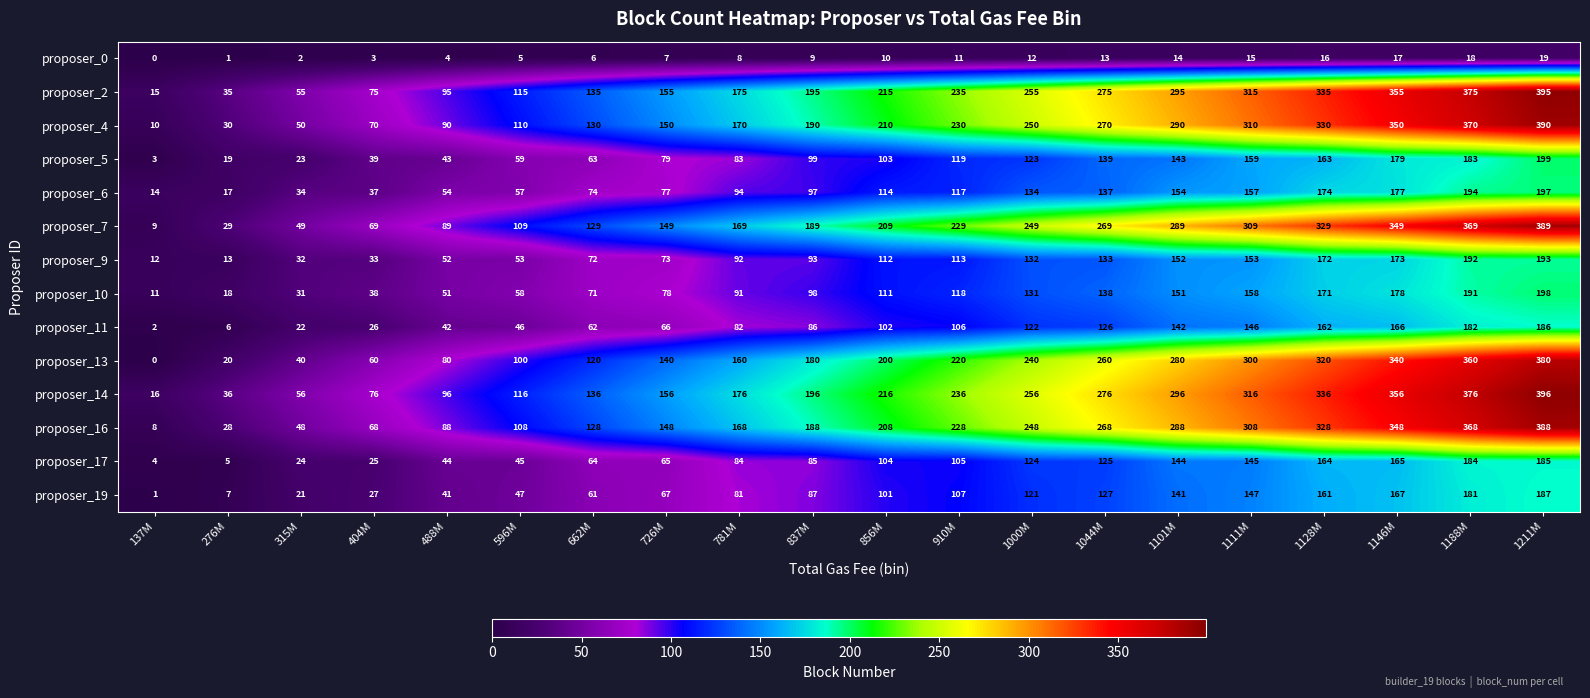

What is the spread (max minus min) of values at 781M?

168